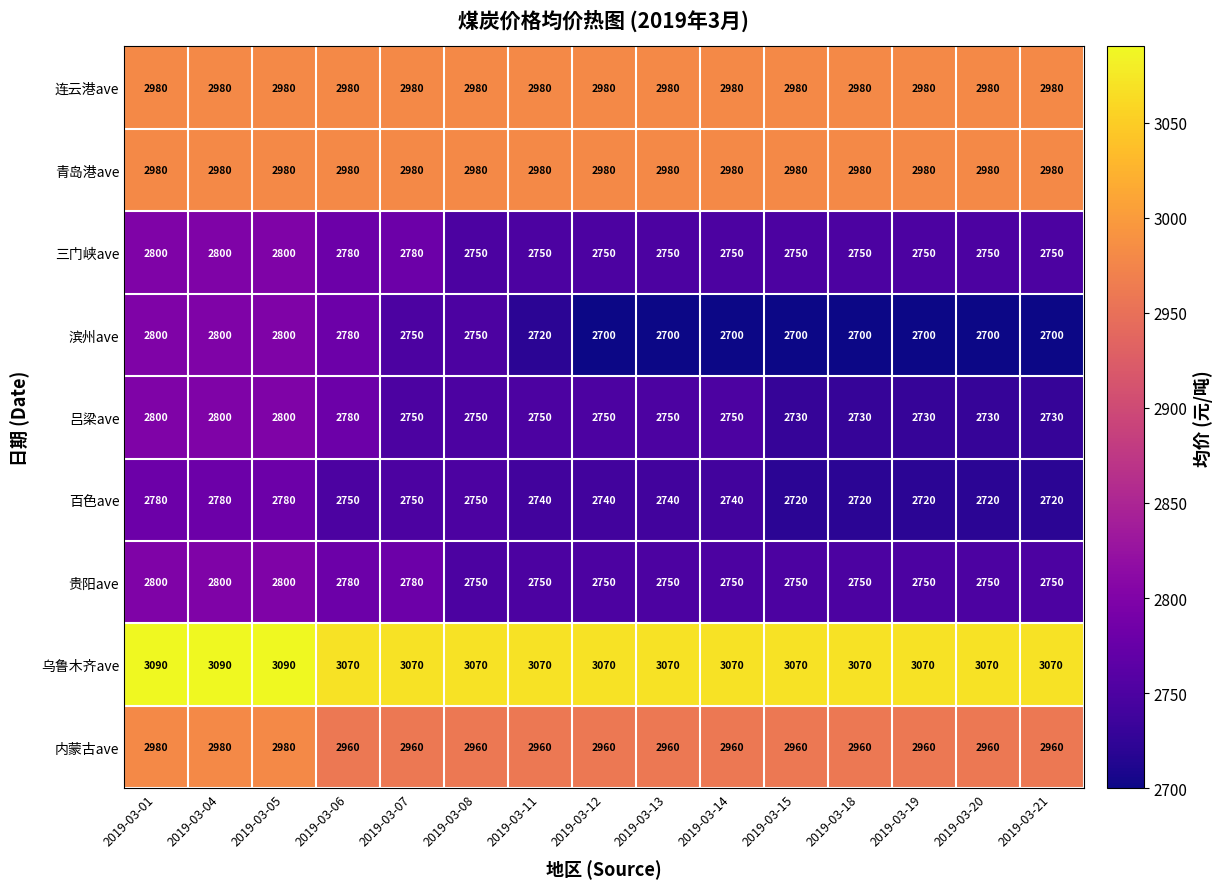

The value of 三门峡ave at 2019-03-20 is 2750. True or false?

True